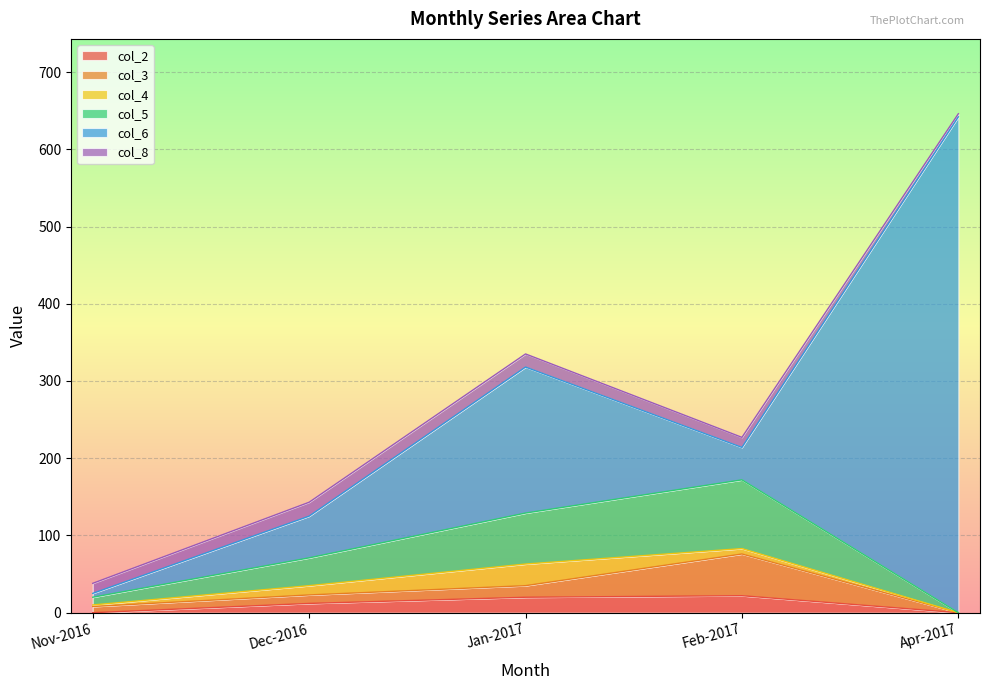

Does the chart display data point markers on the line(s)?

No